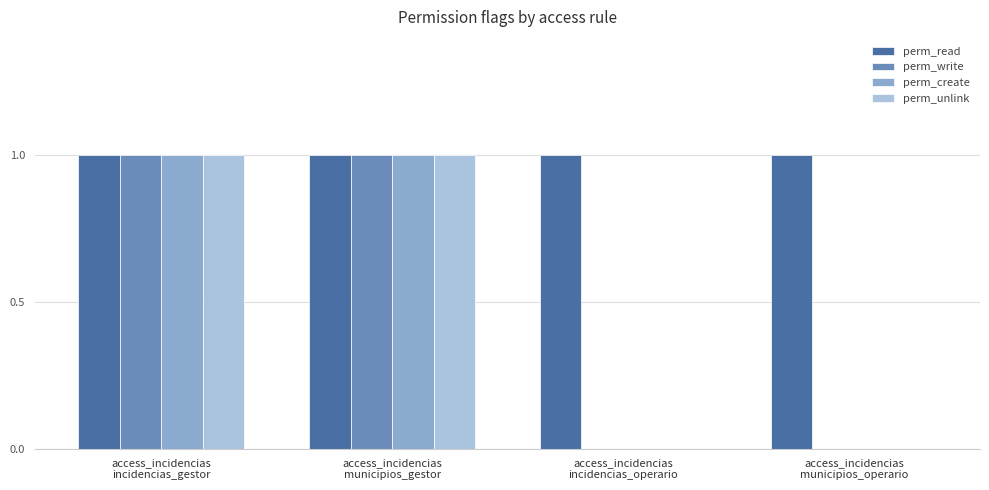

Reading left to right, transcribe all the data shown in this chart.

perm_read: access_incidencias
incidencias_gestor=1	access_incidencias
municipios_gestor=1	access_incidencias
incidencias_operario=1	access_incidencias
municipios_operario=1
perm_write: access_incidencias
incidencias_gestor=1	access_incidencias
municipios_gestor=1	access_incidencias
incidencias_operario=0	access_incidencias
municipios_operario=0
perm_create: access_incidencias
incidencias_gestor=1	access_incidencias
municipios_gestor=1	access_incidencias
incidencias_operario=0	access_incidencias
municipios_operario=0
perm_unlink: access_incidencias
incidencias_gestor=1	access_incidencias
municipios_gestor=1	access_incidencias
incidencias_operario=0	access_incidencias
municipios_operario=0